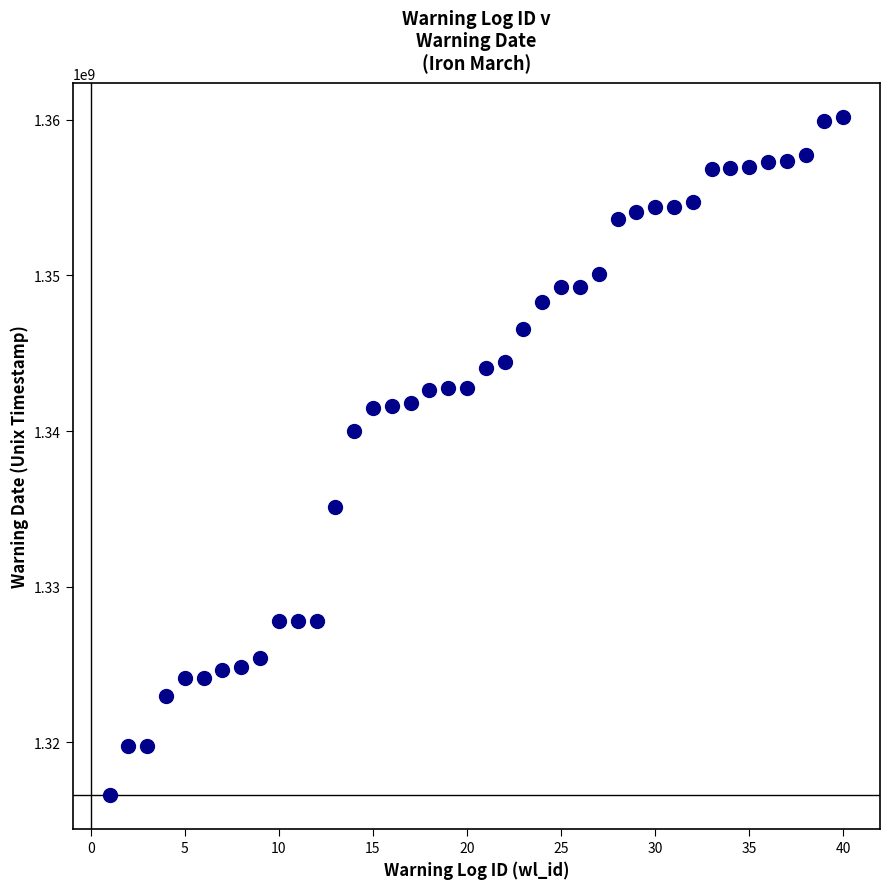

What is the range of Y values (max minus min)?

43578599